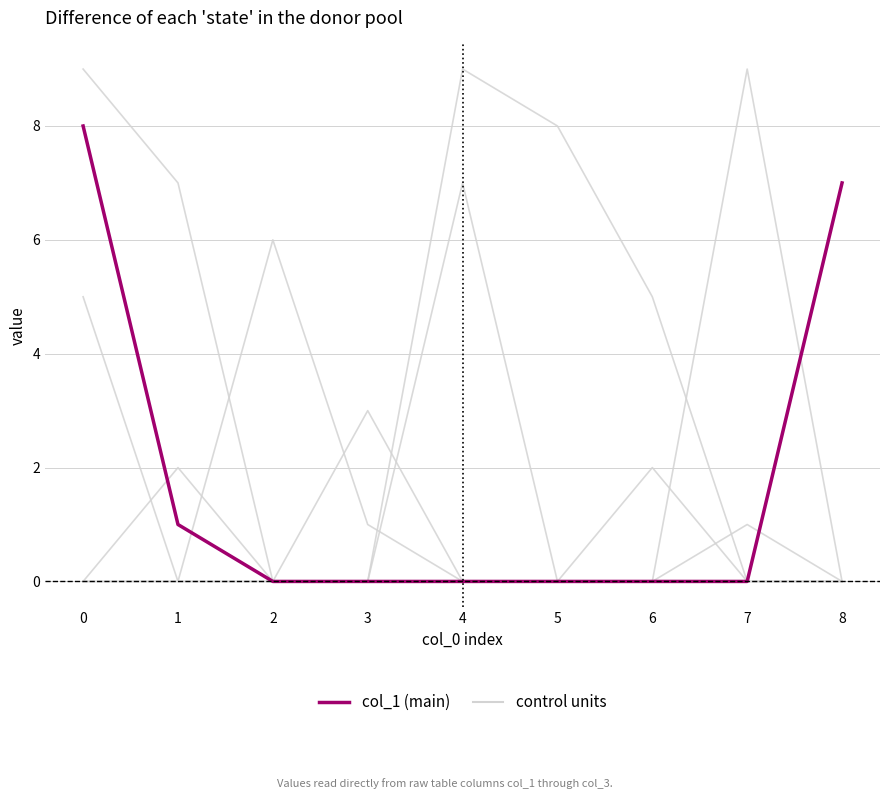

Between which two adjacent categories do control units and col_1 (main) first intersect?

7 and 8